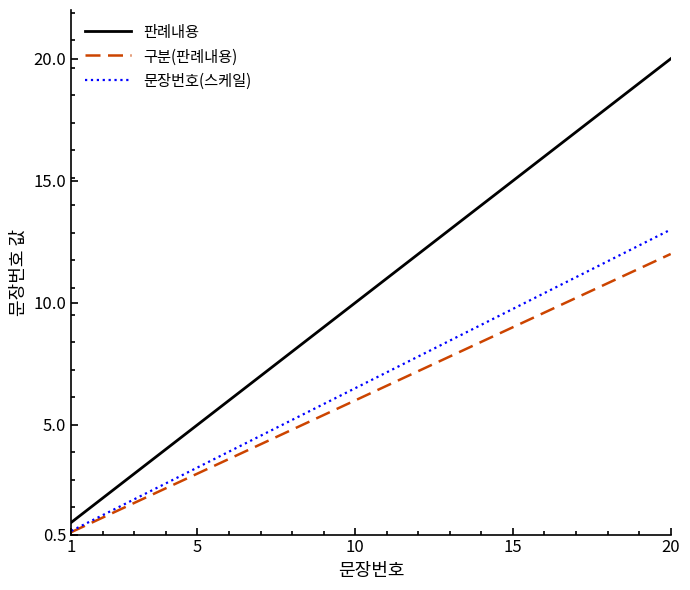

List the series in order of their peak value, lowest first.

구분(판례내용), 문장번호(스케일), 판례내용